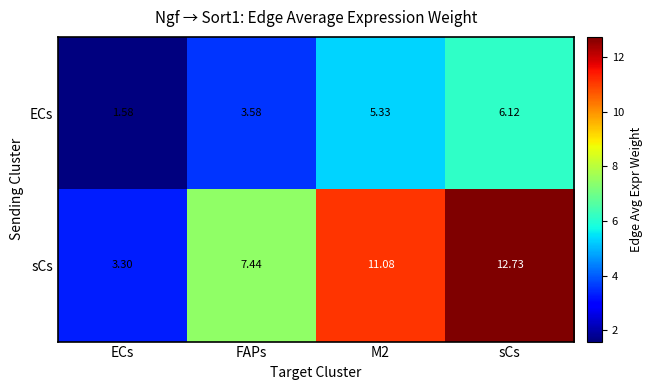

Which series has the largest total across all categories?

sCs